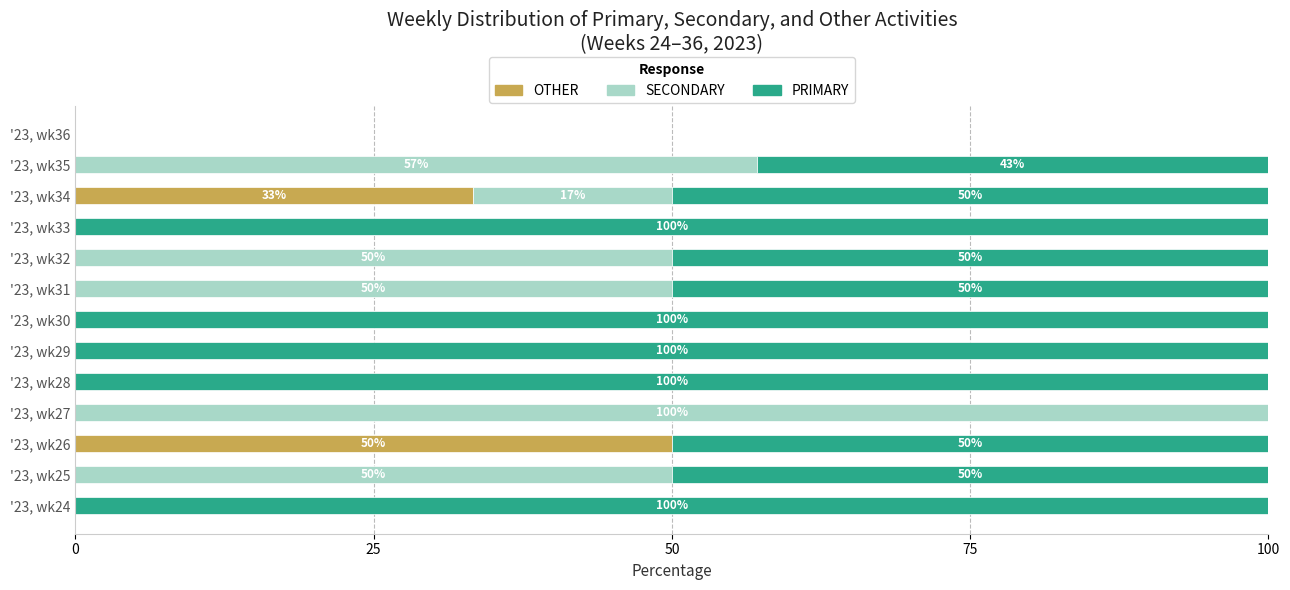

Is it true that OTHER equals -30.4 at '23, wk32?

False